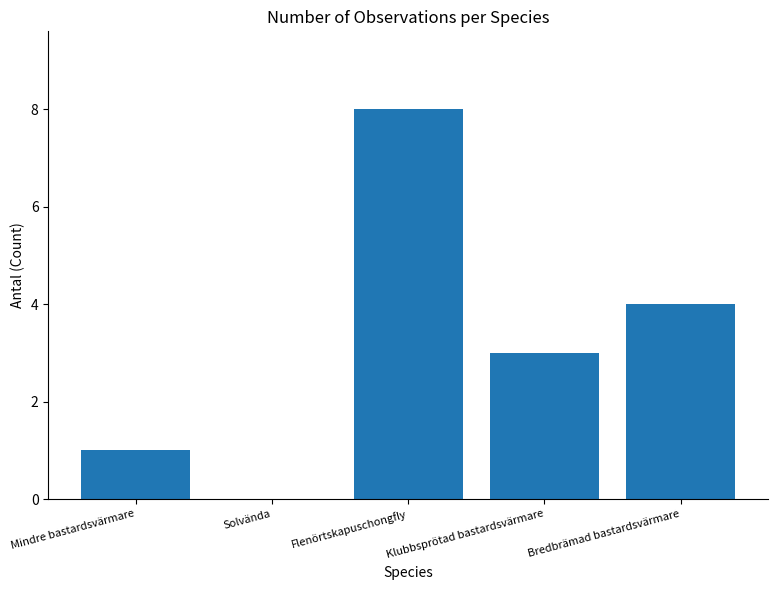

What is the greatest value displayed?

8